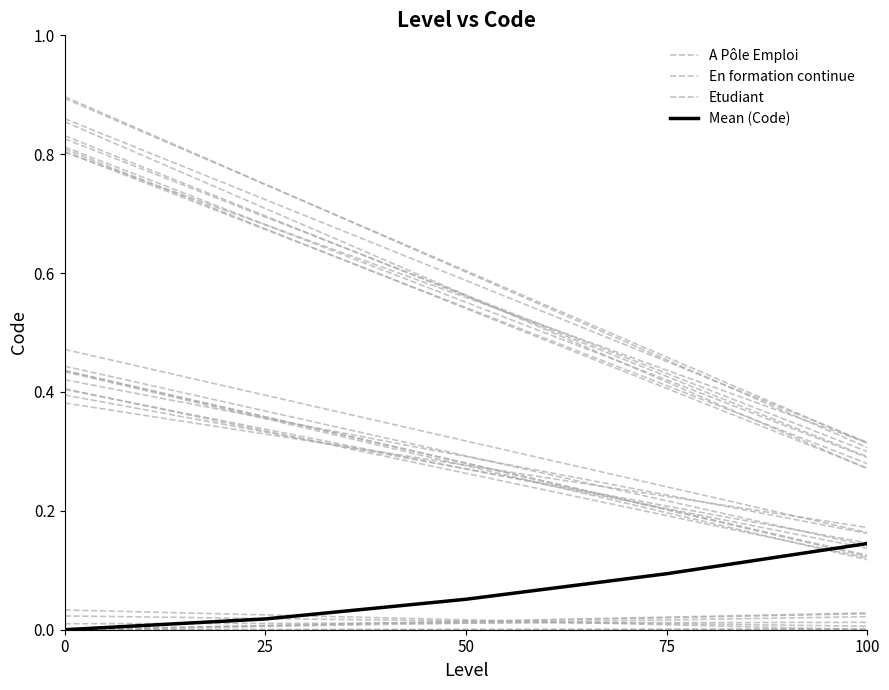

At how many categories does at least one series exceed 0?

5